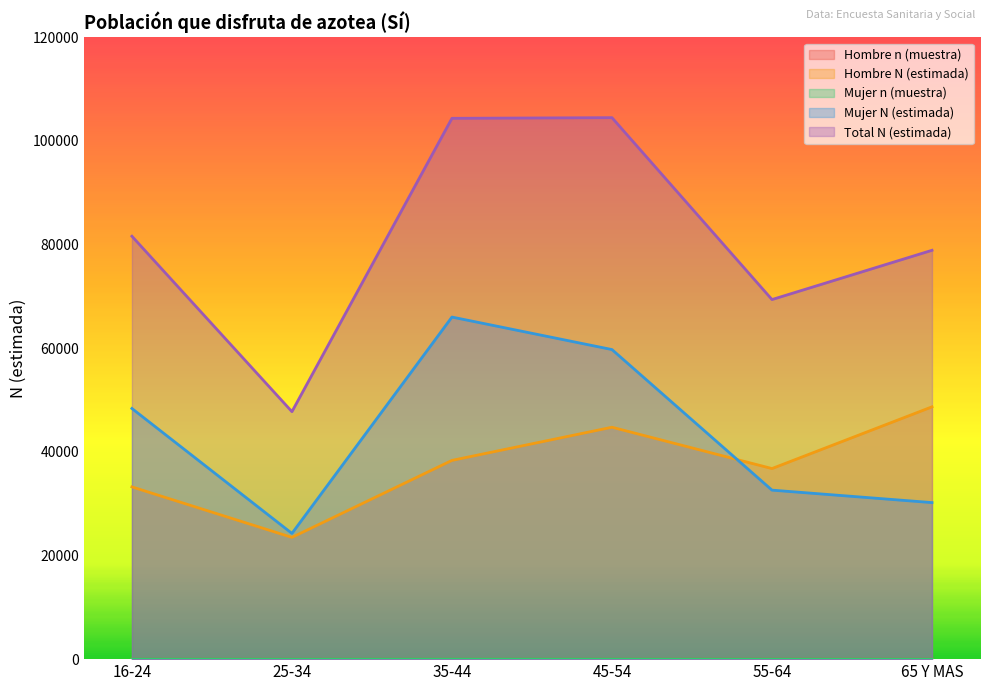

What value does the Total N (estimada) series have at 55-64, to the nearest 50?

69400